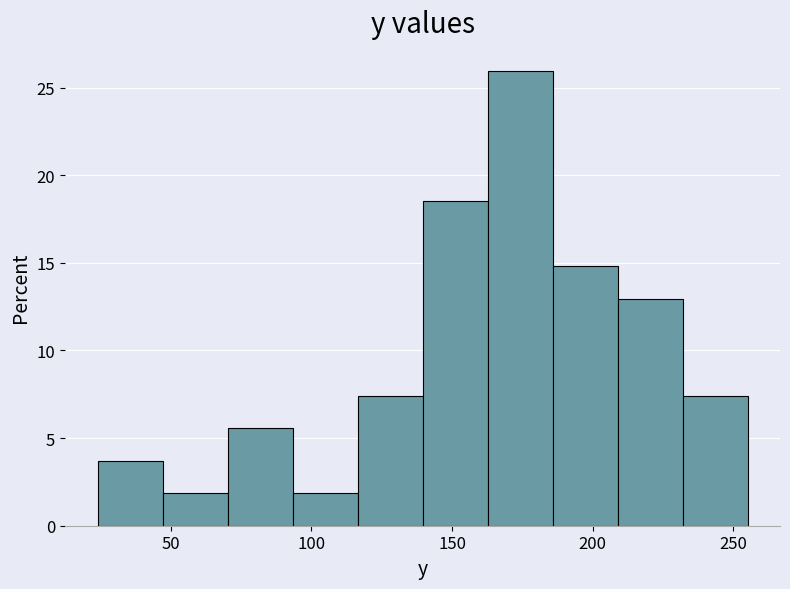

How tall is the bar that spans 45 to 70 on the x-axis? Neither the bar edges nor the heights are printed on the chart, so give them approximately, as read against the axes.

2.0